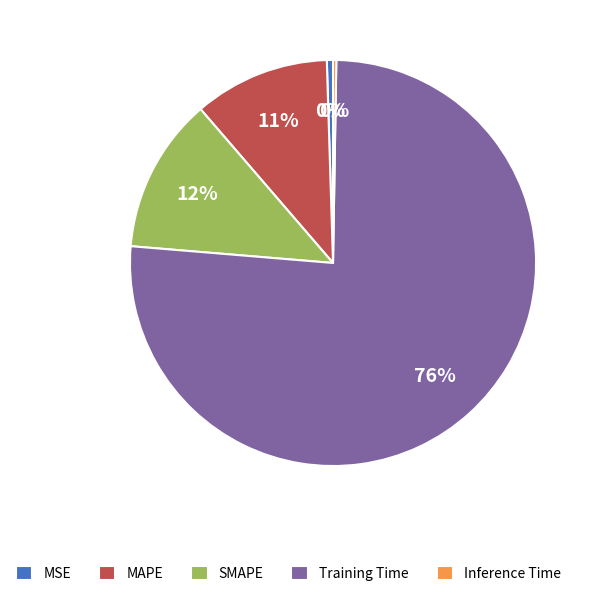

Is it true that SMAPE is 2% of the pie?

False